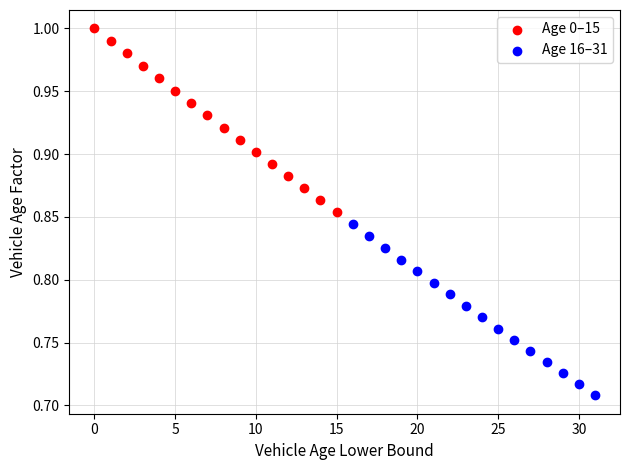

Which series contains the highest Y value?

Age 0–15